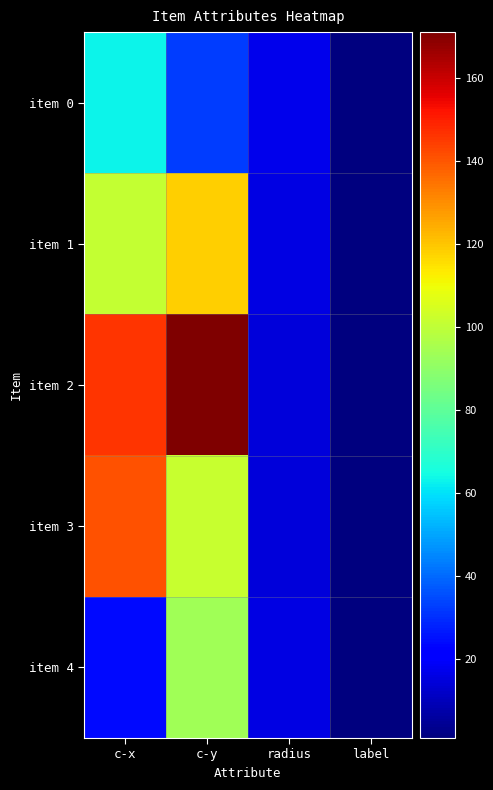

Rank the series by their maximum value, from lowest to highest.

item 0, item 4, item 1, item 3, item 2